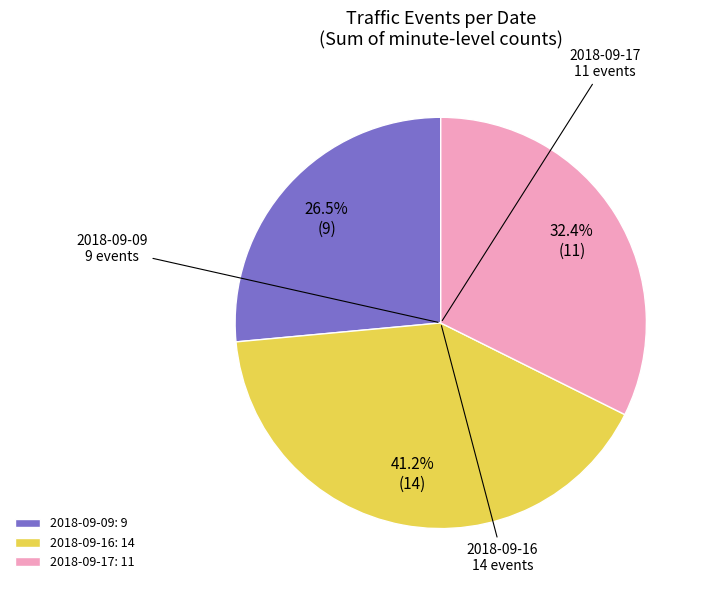

Does 2018-09-16: 14 account for over 50% of the chart?

No